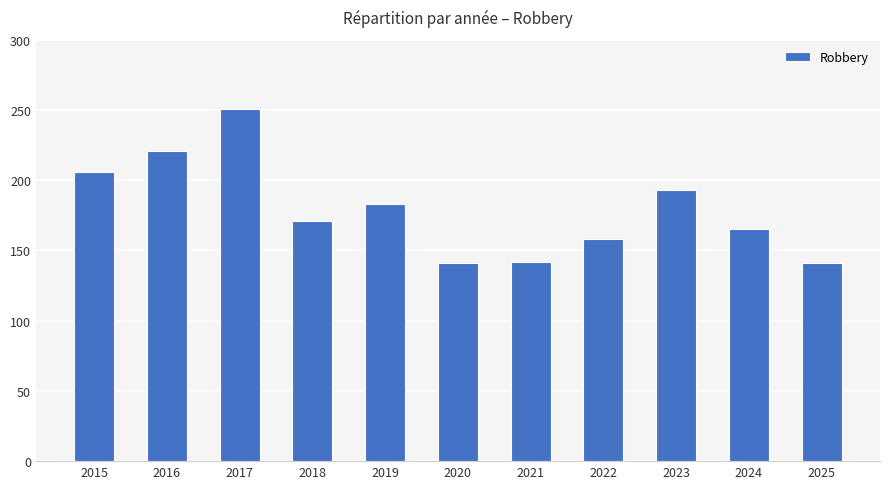

What is the maximum value shown in the chart?

251